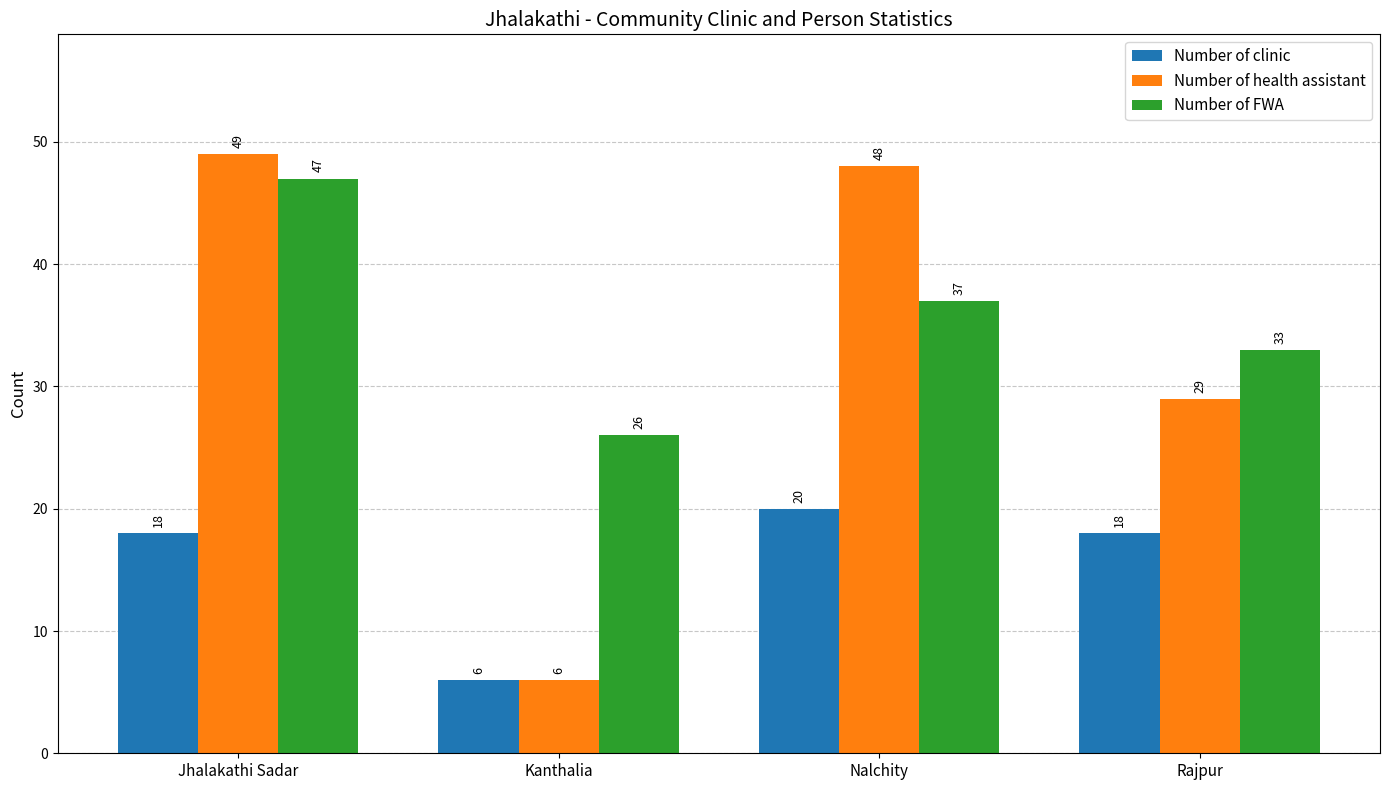

Between Jhalakathi Sadar and Rajpur, which series saw the biggest shift?

Number of health assistant